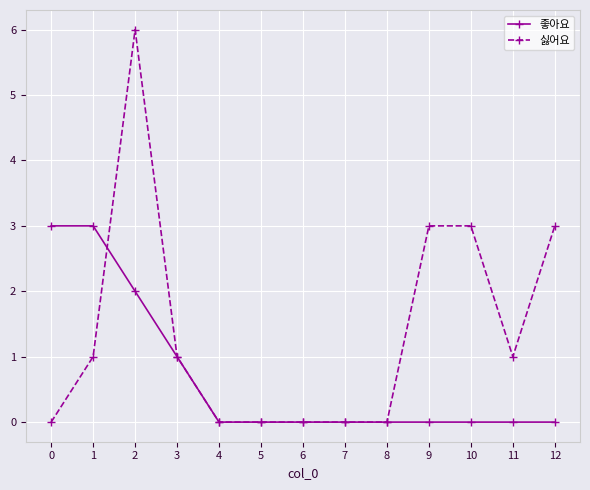

Reading left to right, extract all data points from this chart.

좋아요: 3	3	2	1	0	0	0	0	0	0	0	0	0
싫어요: 0	1	6	1	0	0	0	0	0	3	3	1	3